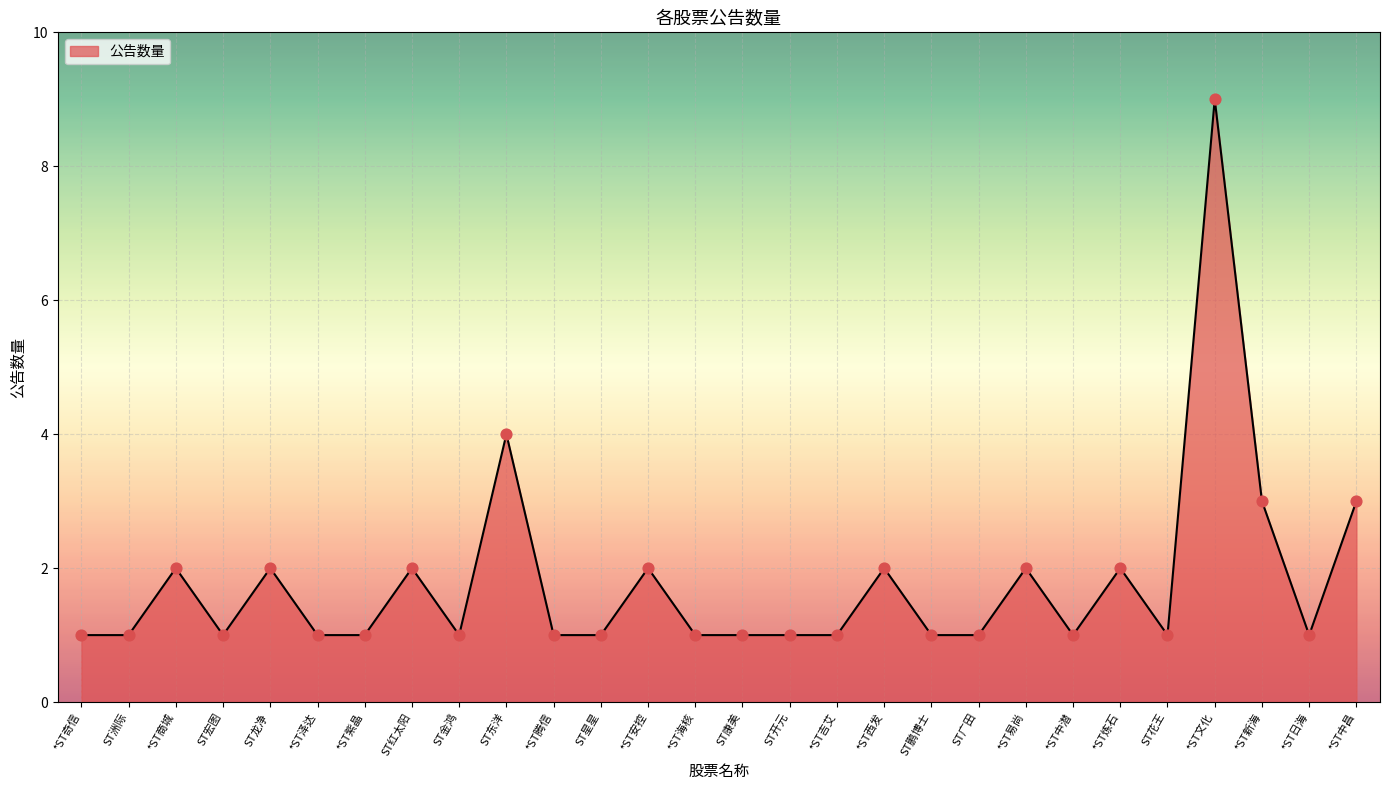

What is the change in value from ST龙净 to *ST文化?

+7